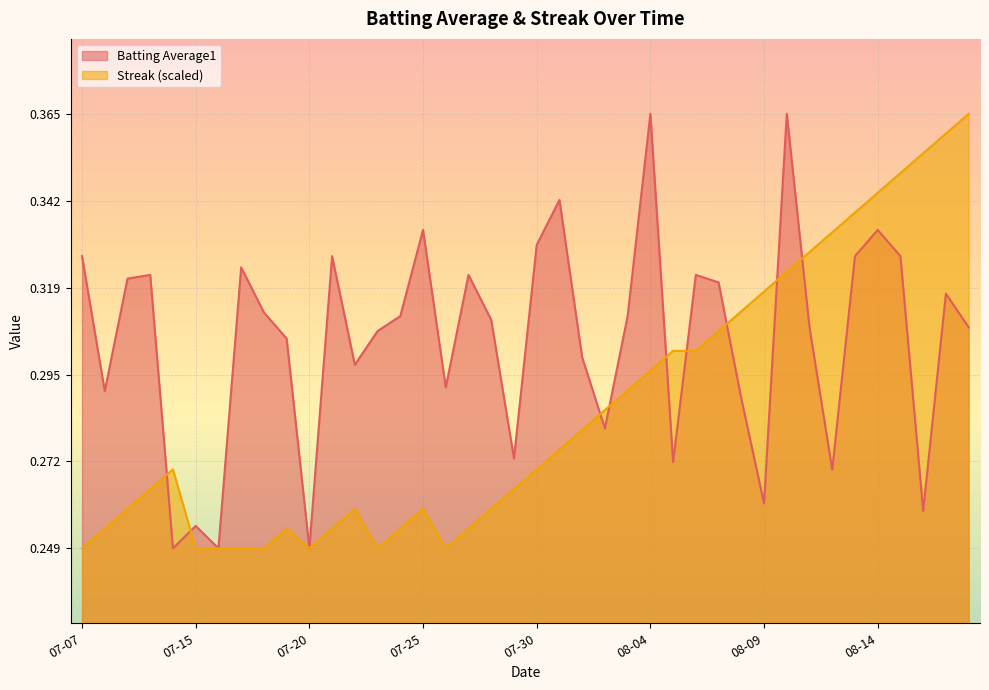

Reading left to right, extract all data points from this chart.

Batting Average1: 0.3	0.3	0.3	0.3	0.2	0.3	0.2	0.3	0.3	0.3	0.2	0.3	0.3	0.3	0.3	0.3	0.3	0.3	0.3	0.3	0.3	0.3	0.3	0.3	0.3	0.4	0.3	0.3	0.3	0.3	0.3	0.4	0.3	0.3	0.3	0.3	0.3	0.3	0.3	0.3
Streak: 0.2	0.3	0.3	0.3	0.3	0.2	0.2	0.2	0.2	0.3	0.2	0.3	0.3	0.2	0.3	0.3	0.2	0.3	0.3	0.3	0.3	0.3	0.3	0.3	0.3	0.3	0.3	0.3	0.3	0.3	0.3	0.3	0.3	0.3	0.3	0.3	0.3	0.4	0.4	0.4